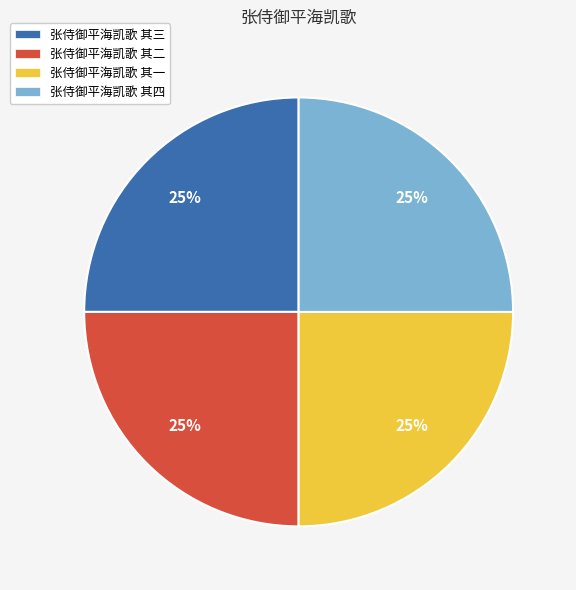

True or false: 张侍御平海凯歌 其三 accounts for 25% of the total.

True